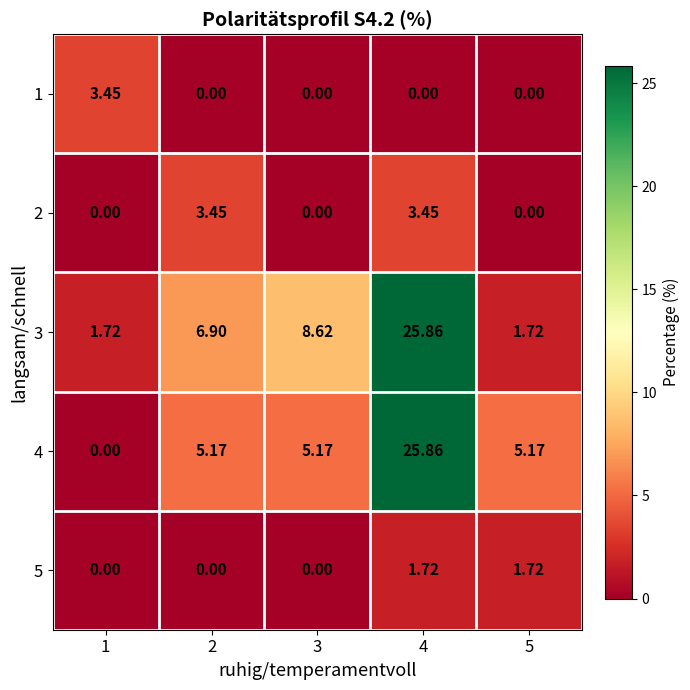

Is the value of 2 at 4 greater than the value of 1 at 5?

Yes